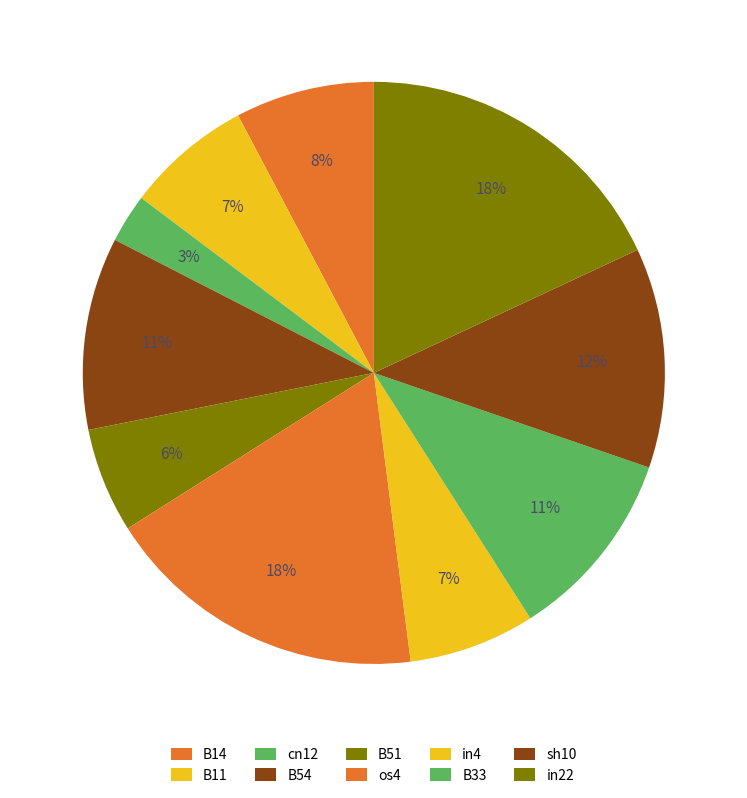

To the nearest percent, what is the average slice percentage?

10%